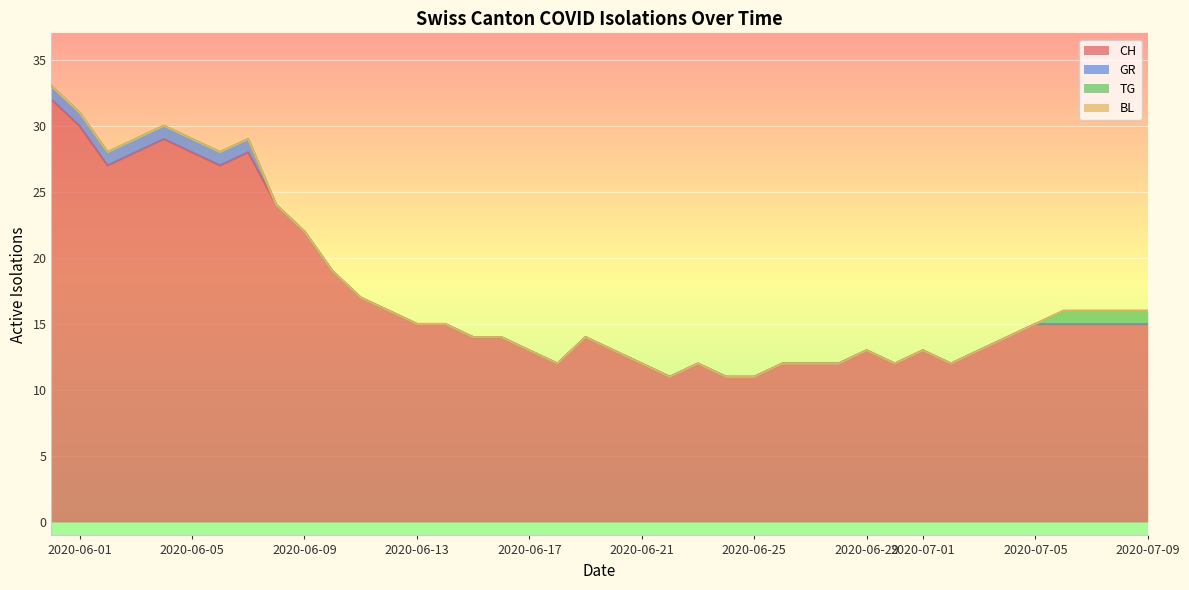

What is the total value across all series at 2020-06-13?

15